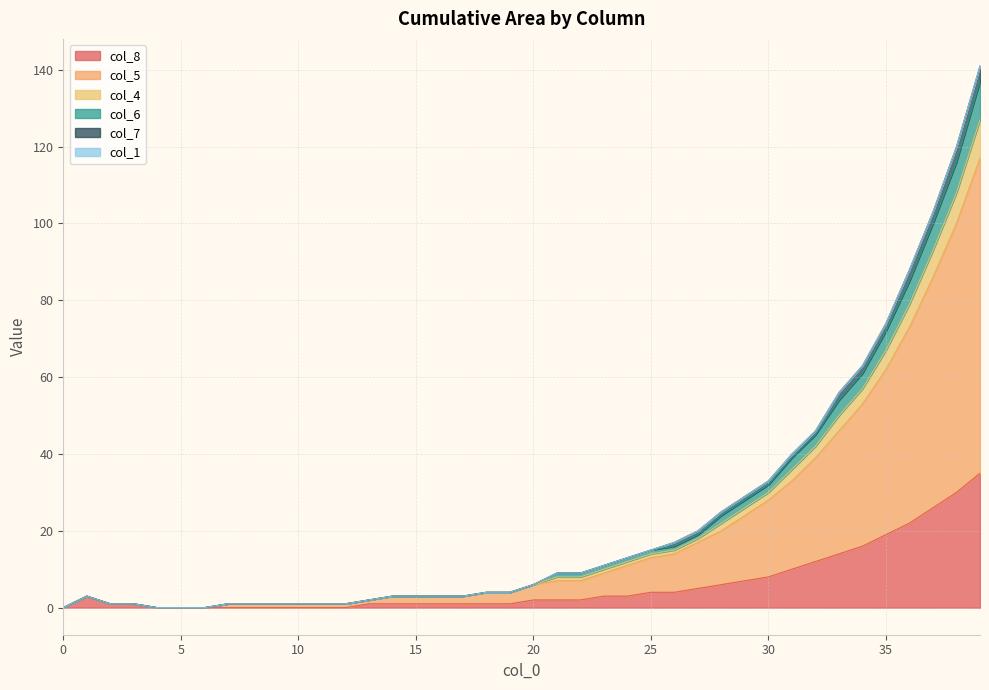

What is the sum of the col_6 values at 38 and 21?

129